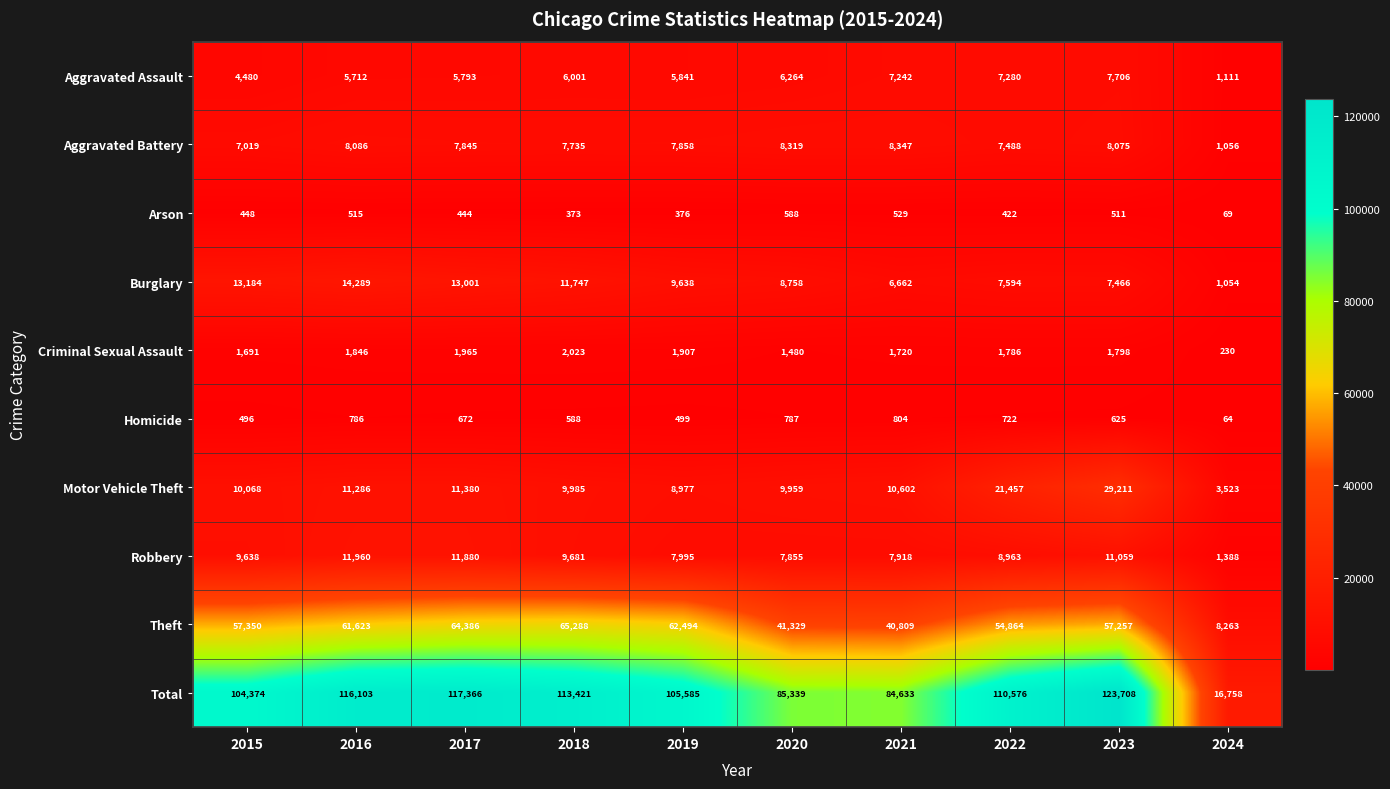

Is it true that Criminal Sexual Assault equals 1480 at 2020?

True